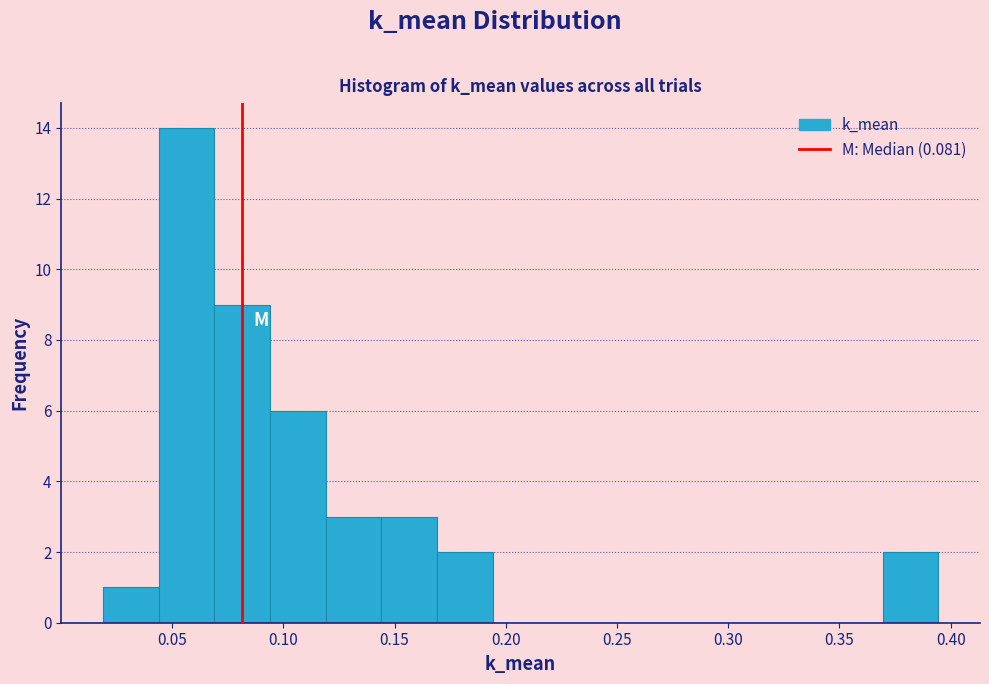

Over which range of the x-axis is the bar tallest?

0.045 to 0.070